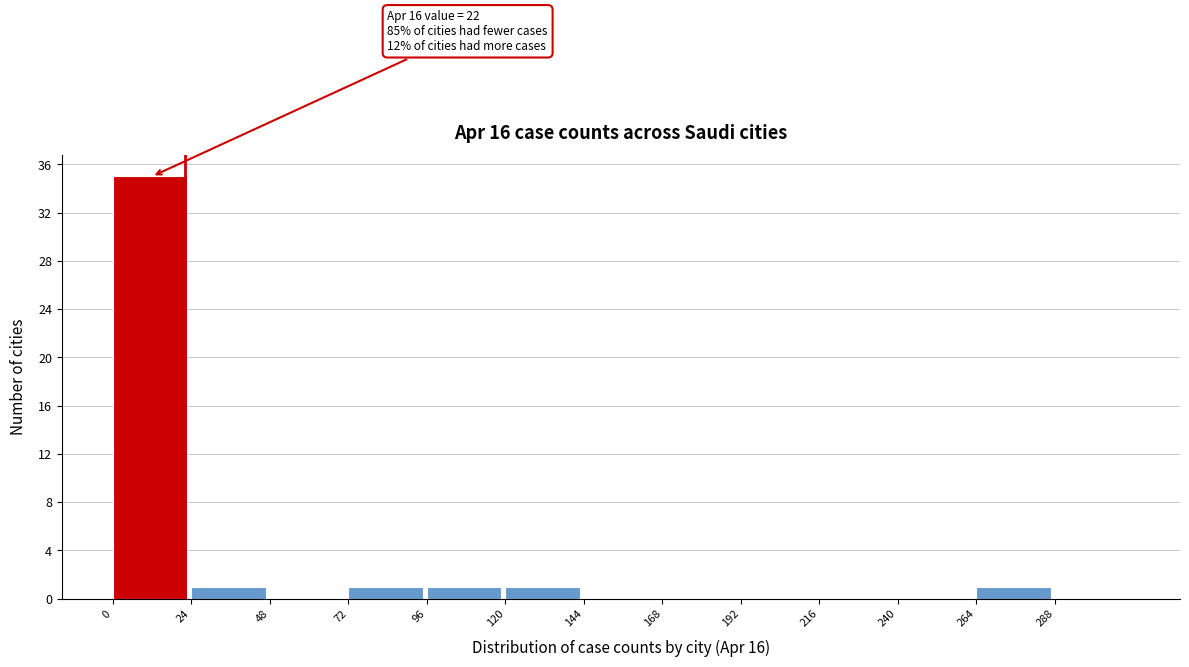

Over which range of the x-axis is the bar tallest?

0 to 24